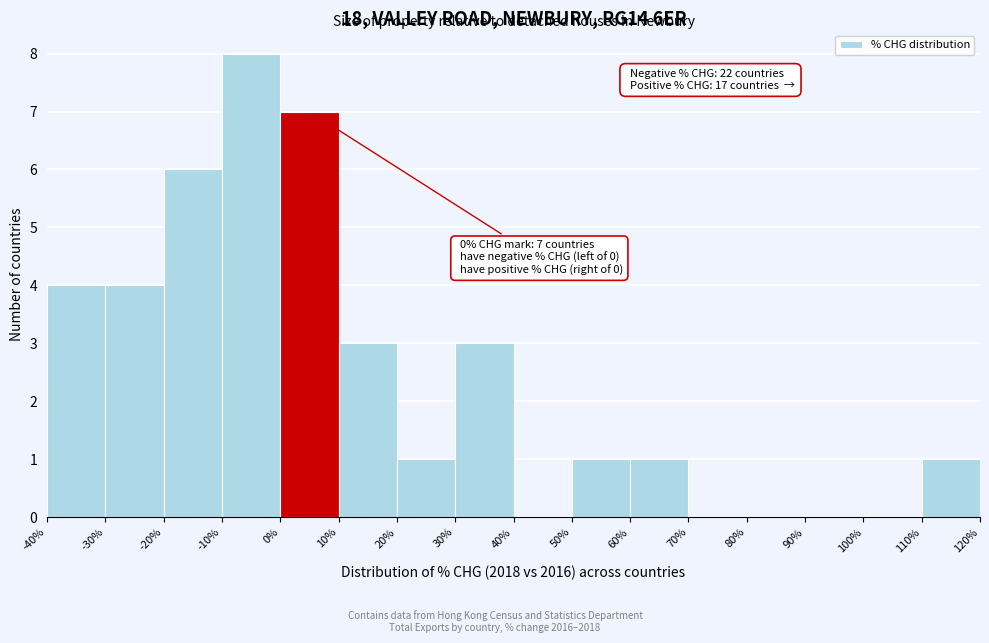

Which range on the x-axis has the tallest bar?

-10% to 0%